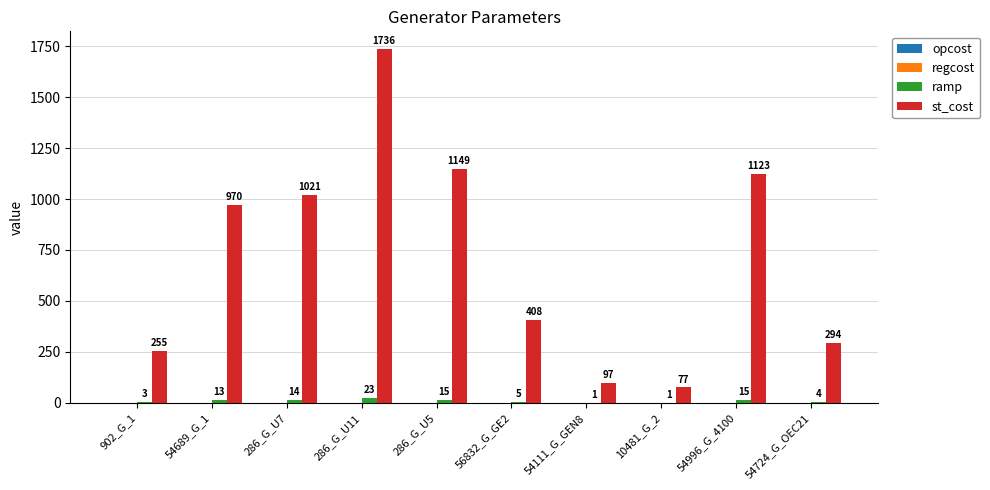

Which series has the largest total across all categories?

st_cost